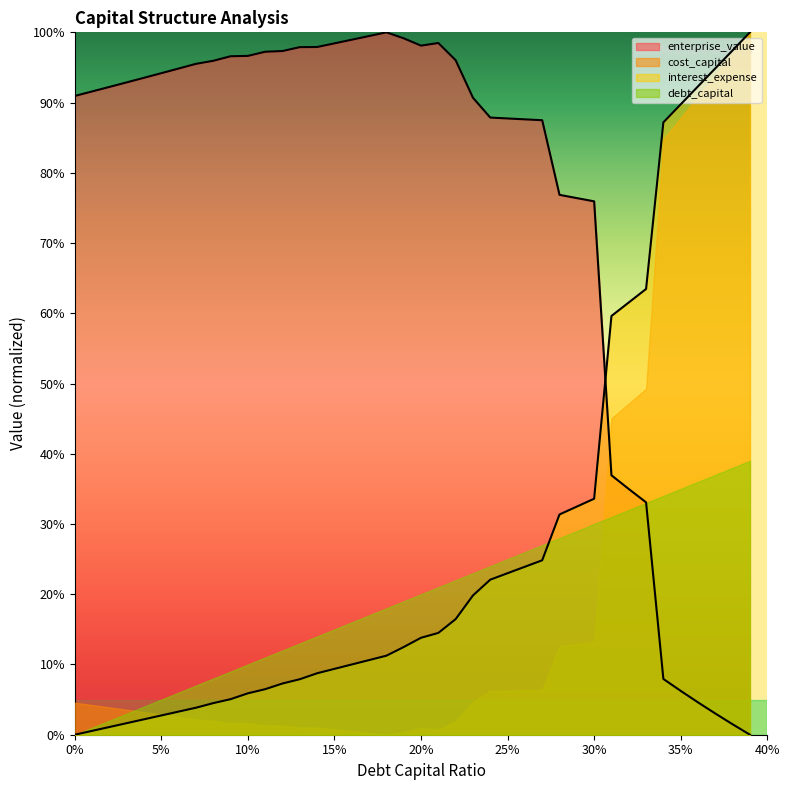

What is the spread (max minus min) of values at 0.24?

0.7